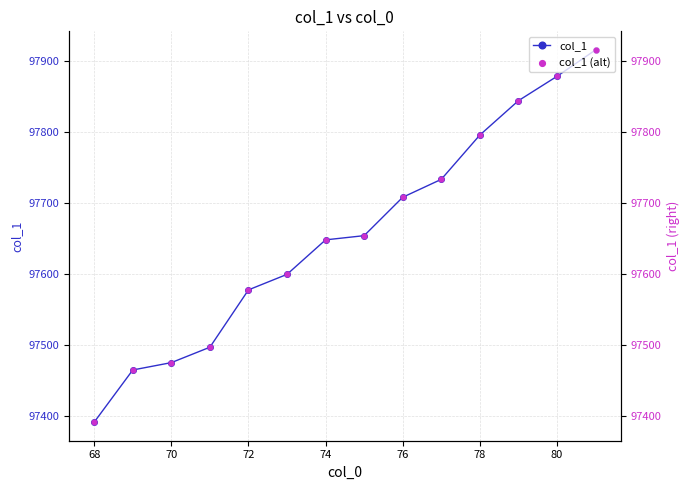

Which series has the widest spread of Y values?

col_1